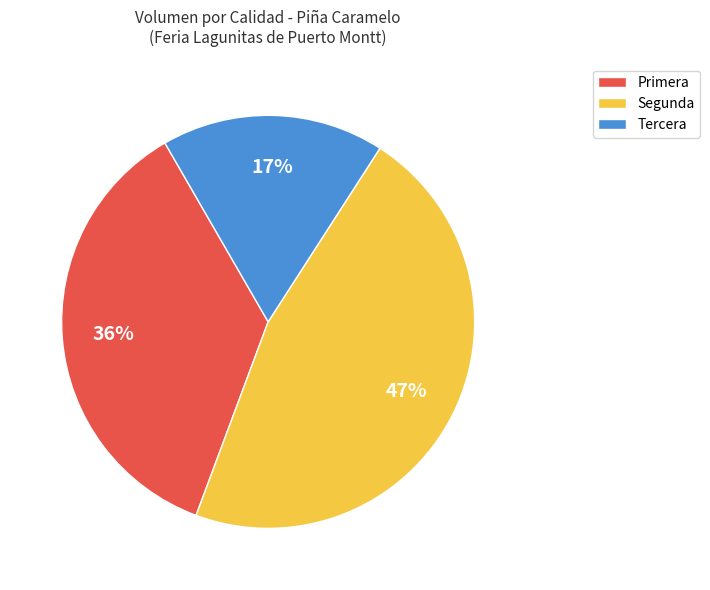

Is Tercera the majority of the pie?

No